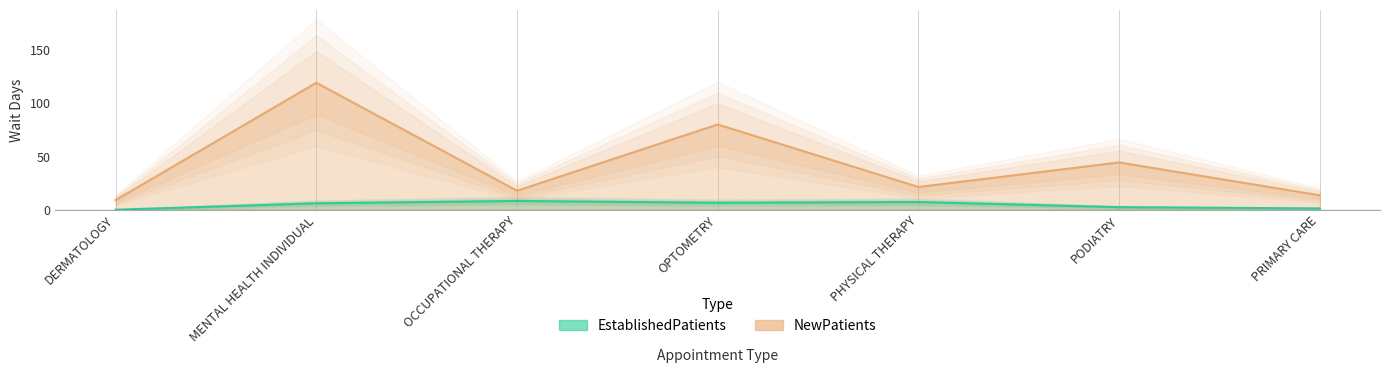

How many series are shown in this chart?

2